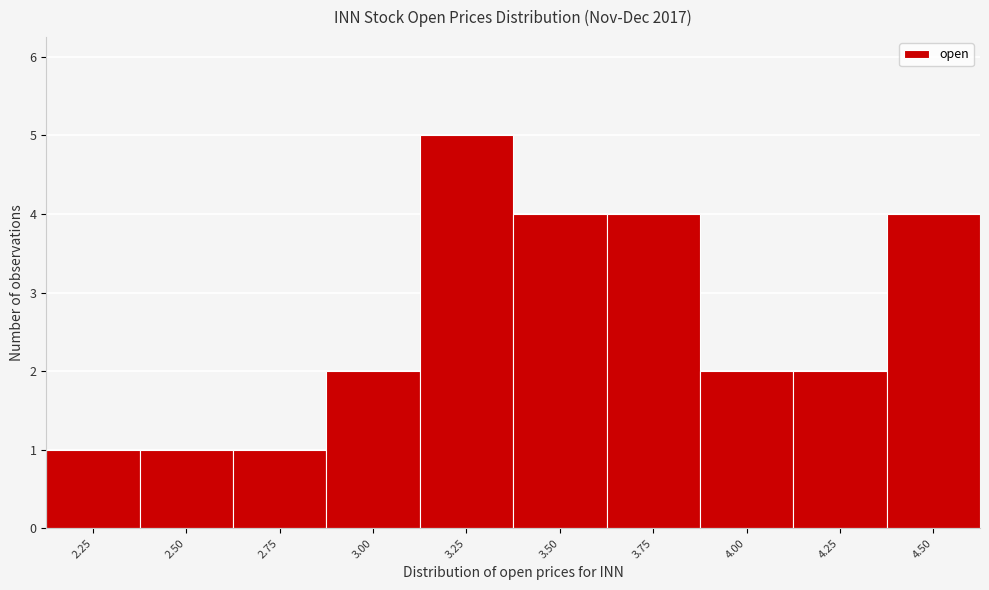

Reading left to right, extract all data points from this chart.

2.25=1	2.50=1	2.75=1	3.00=2	3.25=5	3.50=4	3.75=4	4.00=2	4.25=2	4.50=4